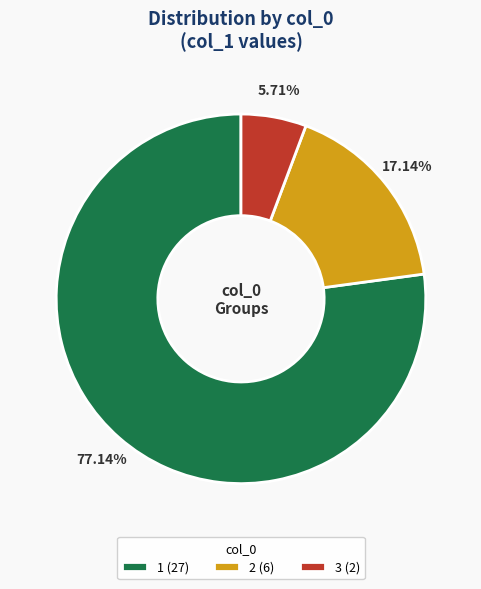

What percentage is the 2 slice, to the nearest percent?

17%